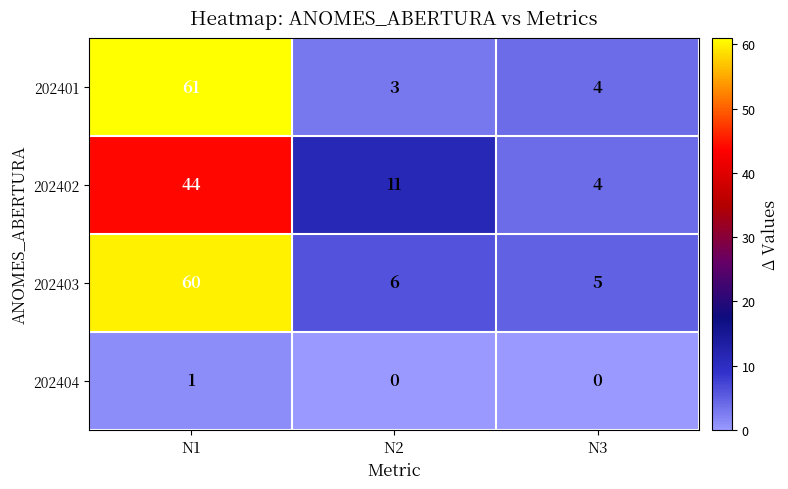

At which category is the sum across all series the highest?

N1